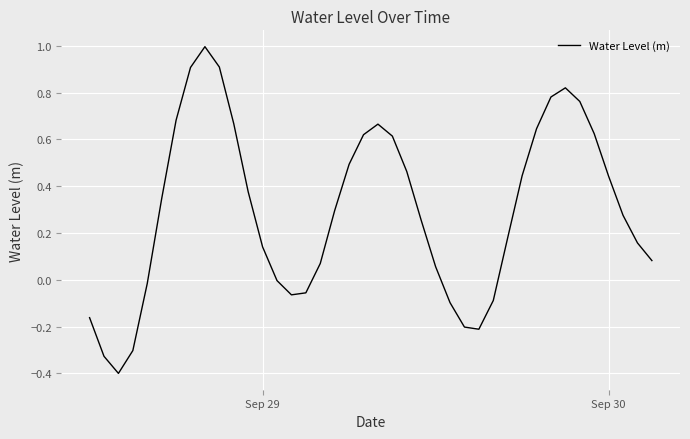

How many series are shown in this chart?

1